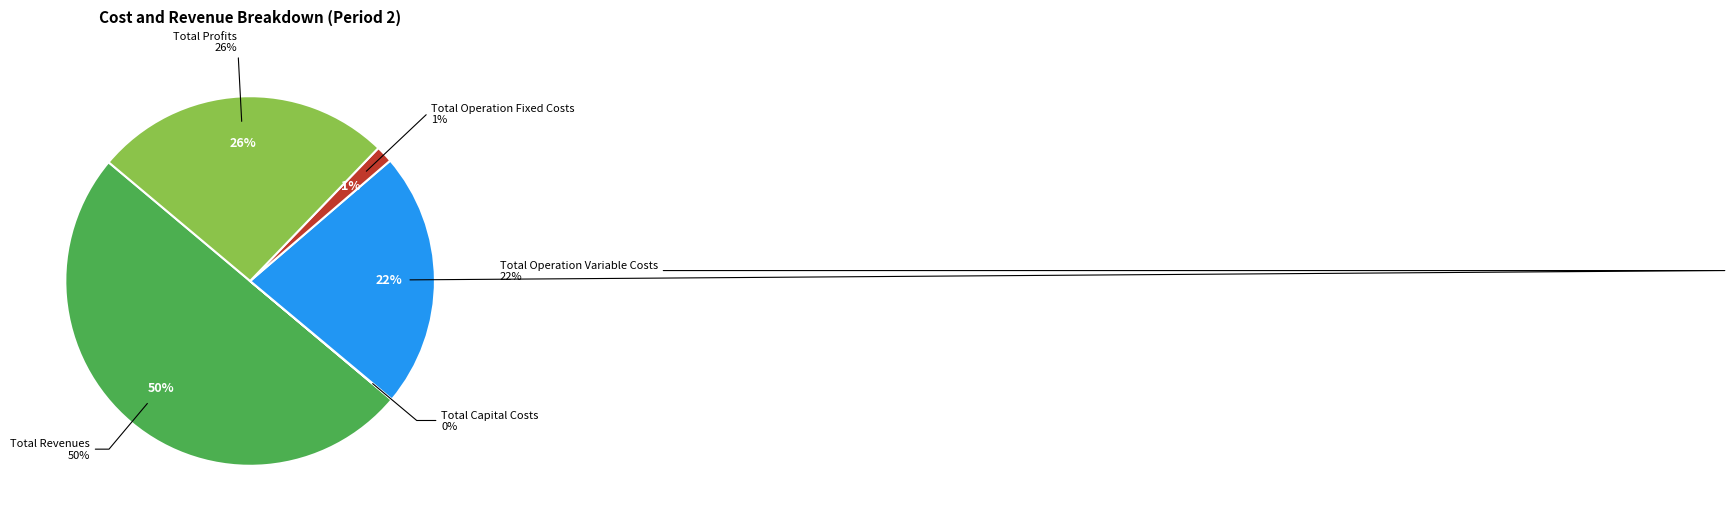

Which slice is the largest?

Total Revenues